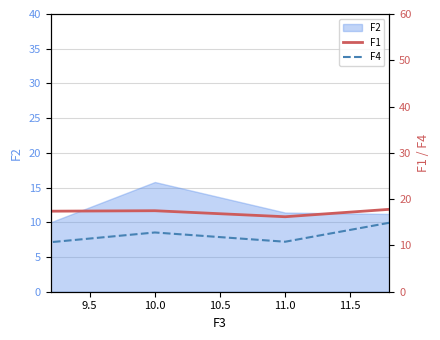

True or false: F4 and F1 intersect in this chart.

False